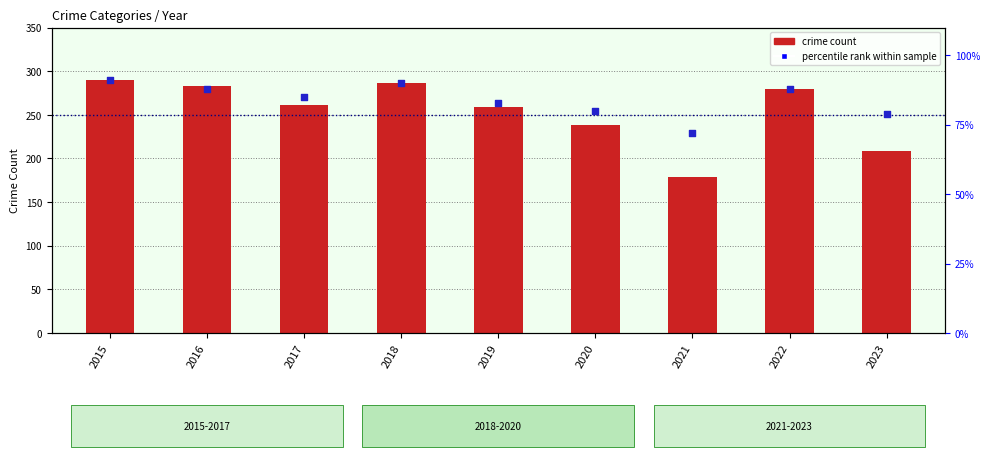

At which category is the sum across all series the highest?

2015